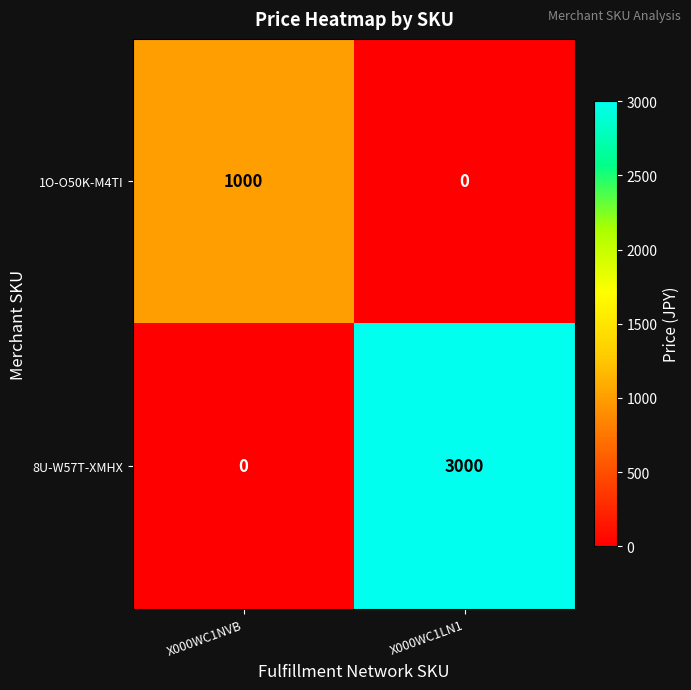

Which series changed the most between X000WC1NVB and X000WC1LN1?

8U-W57T-XMHX